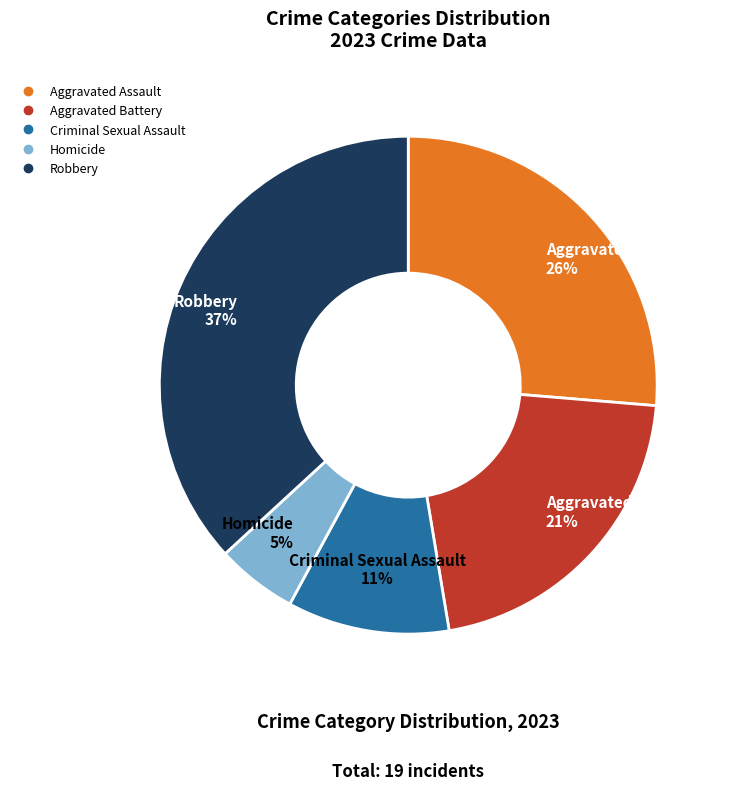

Does any single category account for the majority?

No